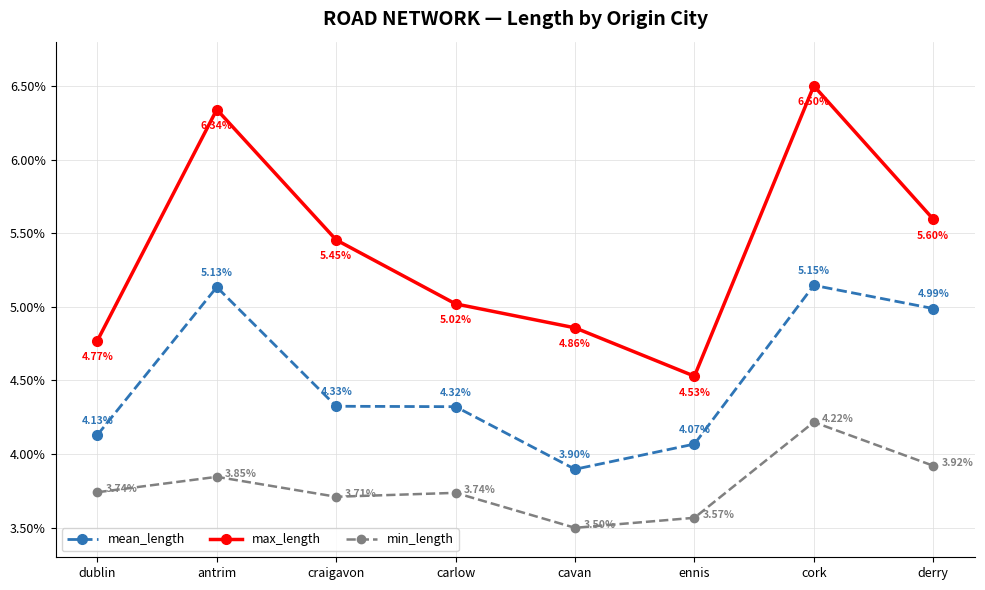

What is the average value of the max_length series?

0.1